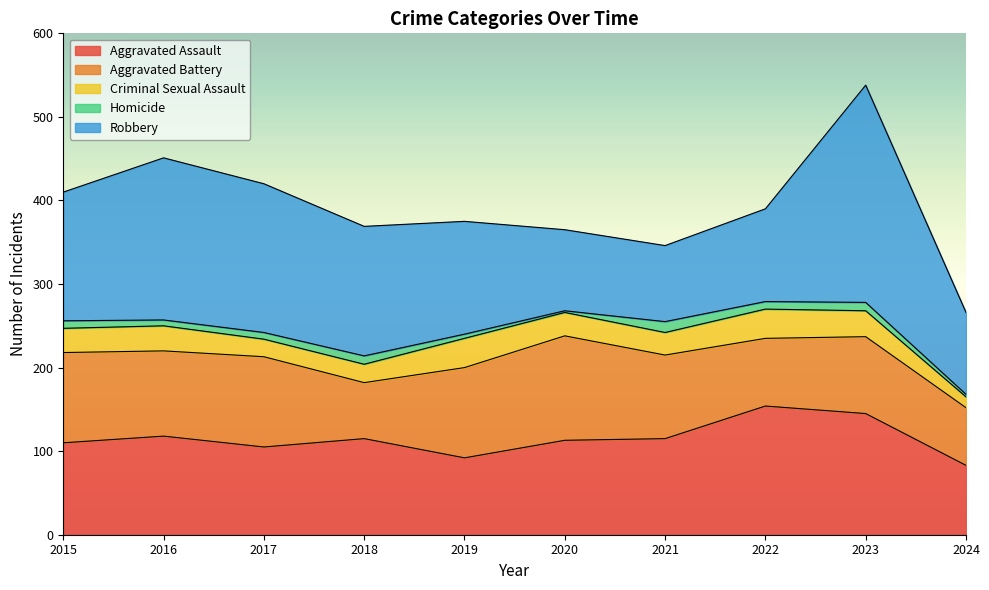

At which category is the sum across all series the highest?

2023